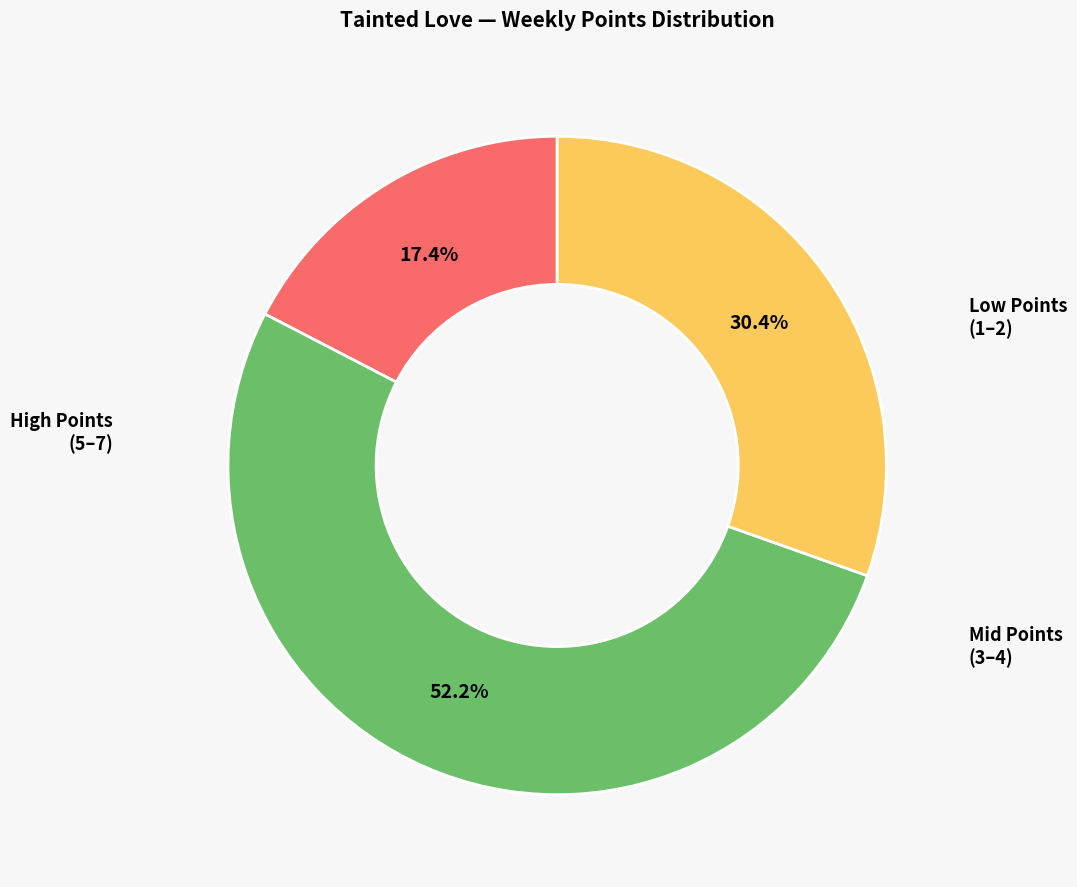

Is there any slice that represents more than half of the pie?

Yes